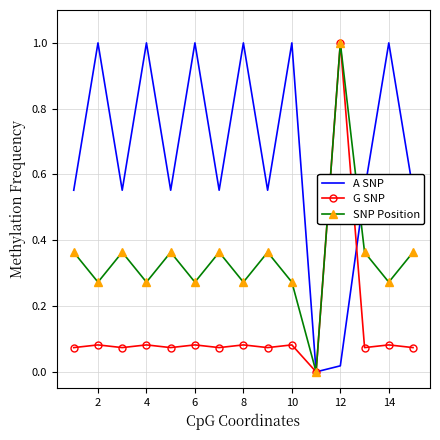

What is the highest value of the A SNP series?

1.0